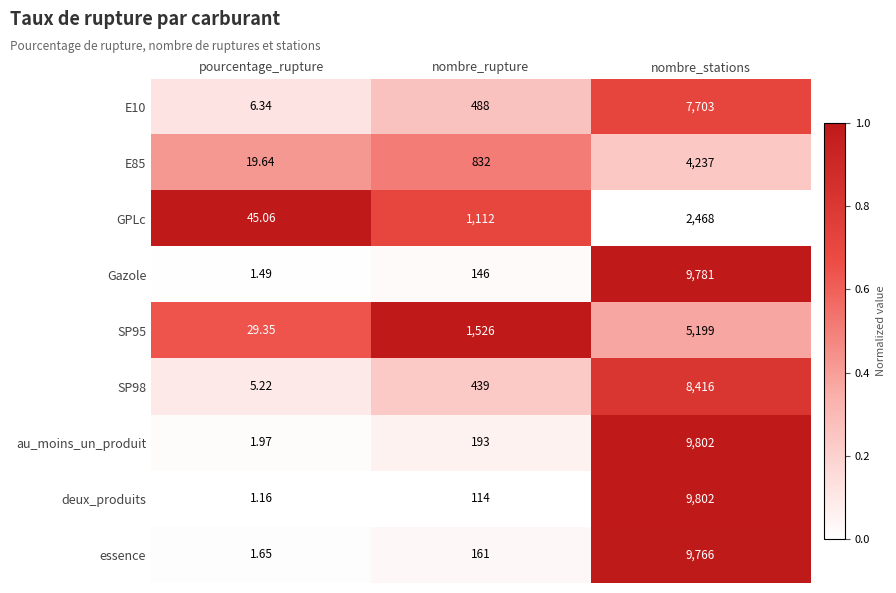

Which series changed the most between nombre_rupture and nombre_stations?

deux_produits